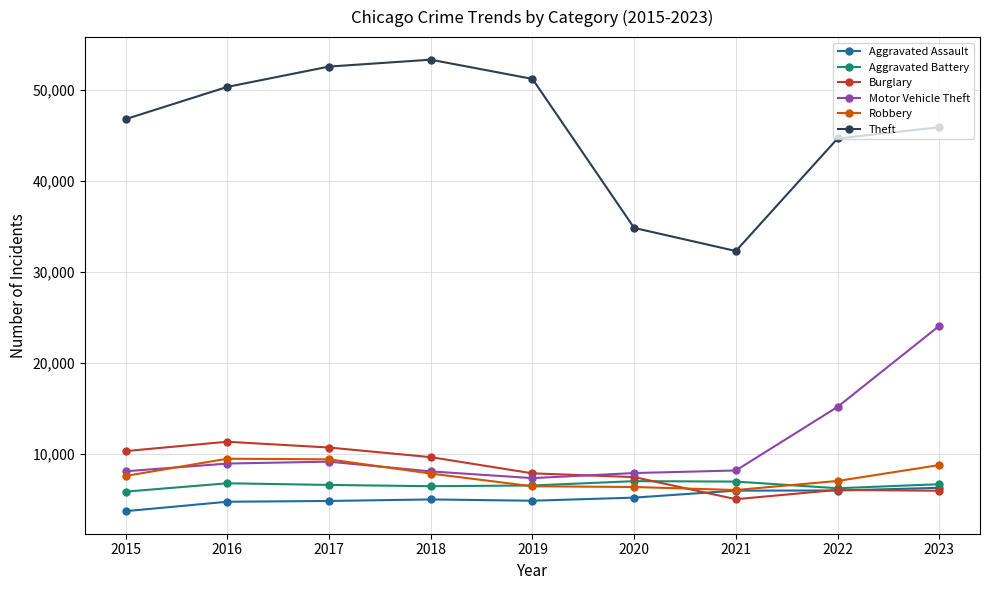

In Motor Vehicle Theft, how many points are lower than both neighbors (excluding endpoints)?

1